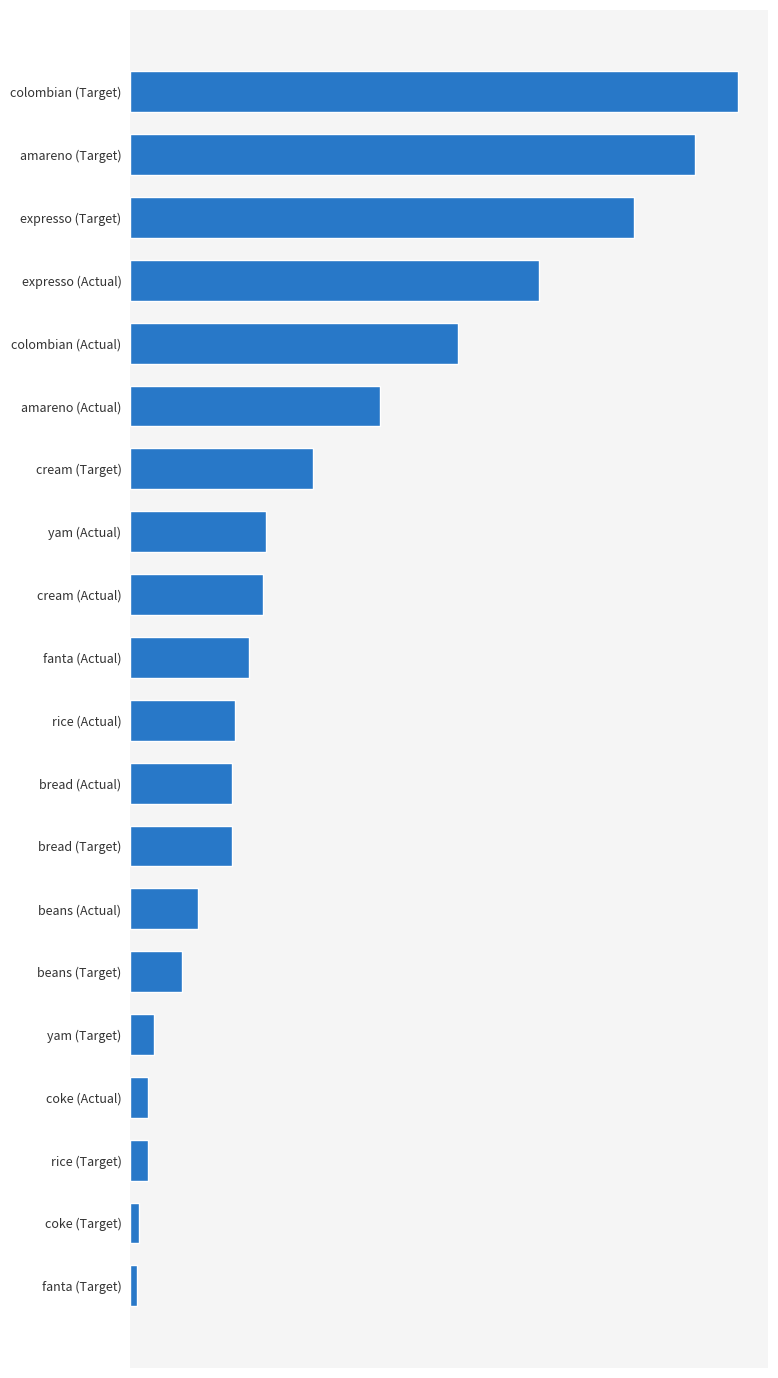

How many bars are there in total?

20